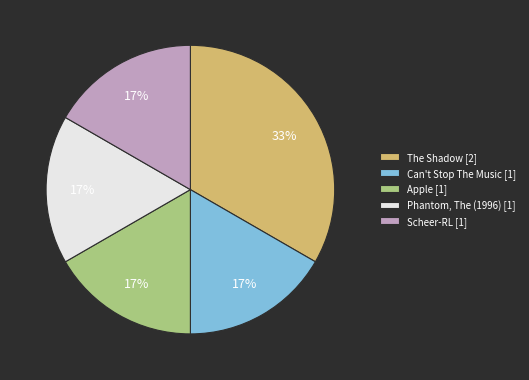

Which slice is the largest?

The Shadow